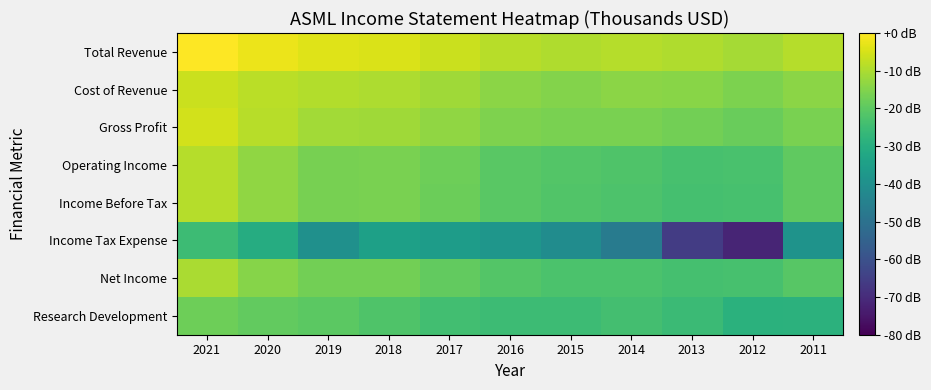

Which series has the largest total across all categories?

Total Revenue